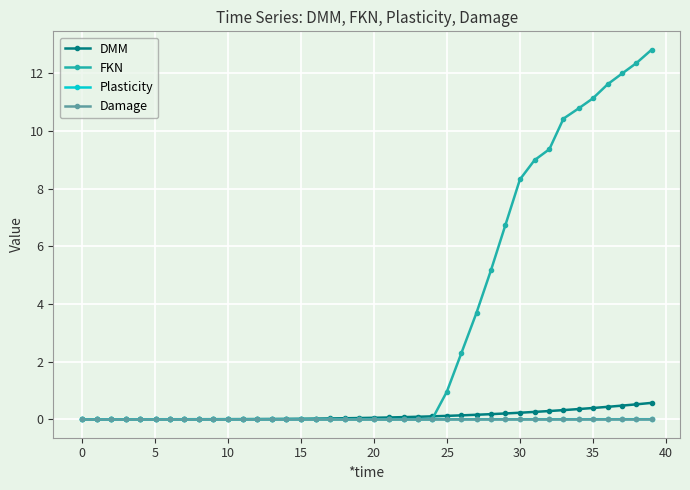

Which series has the largest range (max minus min)?

FKN